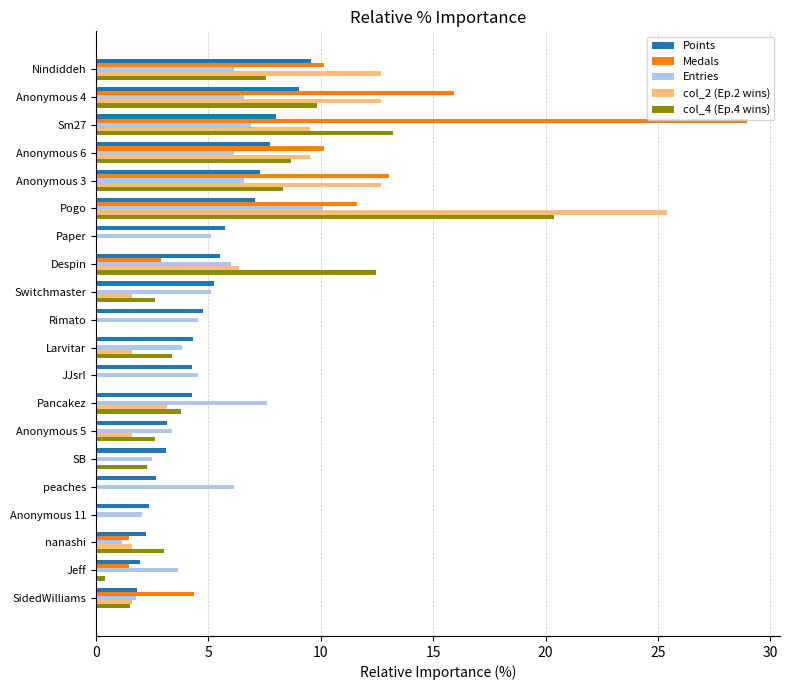

What is the total value across all series at nanashi?

9.4